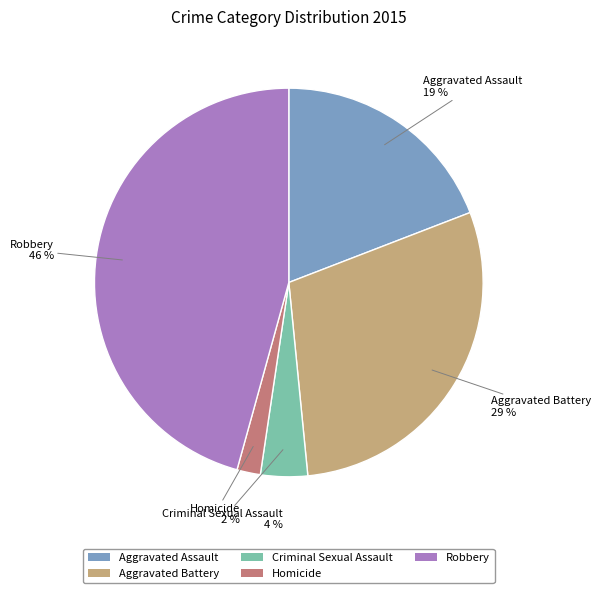

Is it true that Homicide is 2% of the pie?

True